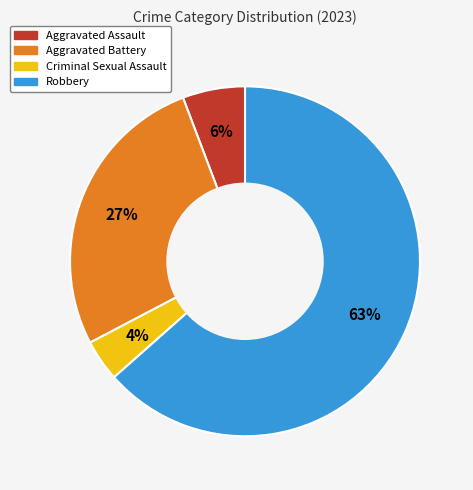

Is the sum of Criminal Sexual Assault and Aggravated Battery greater than half?

No